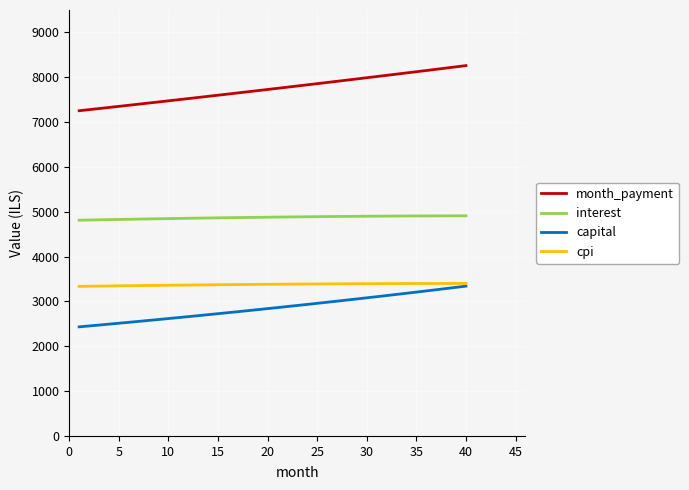

Which series has the largest range (max minus min)?

month_payment